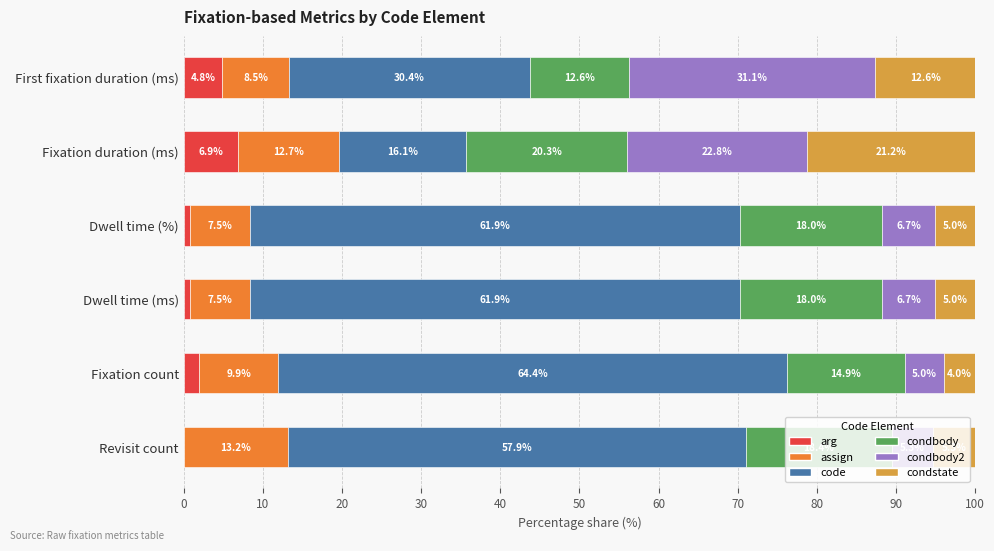

Which series has the largest total across all categories?

code